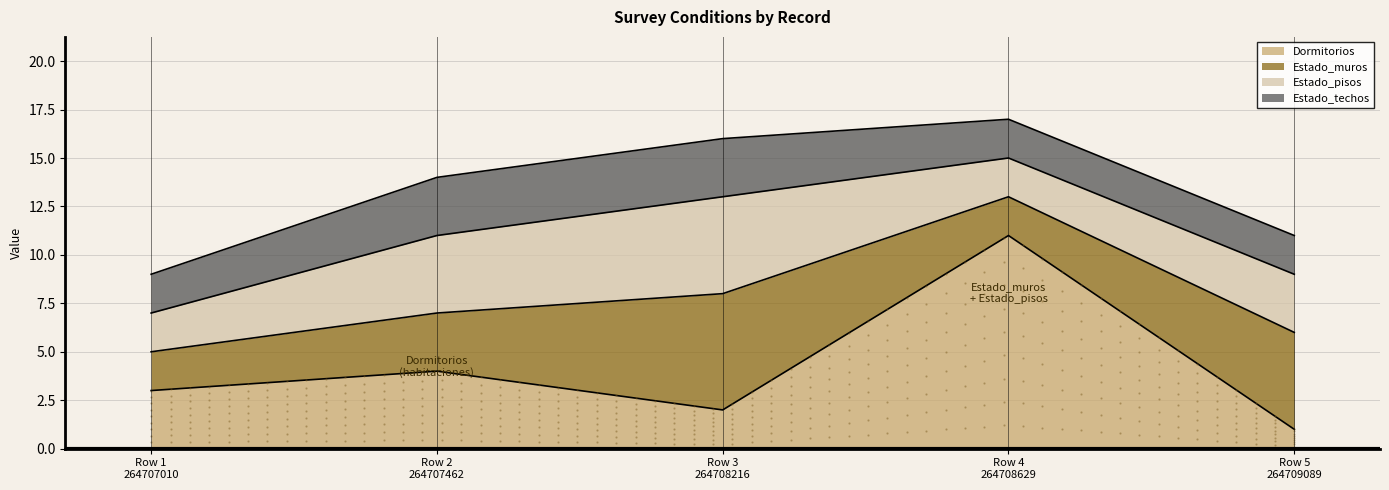

Which series has the largest range (max minus min)?

Dormitorios